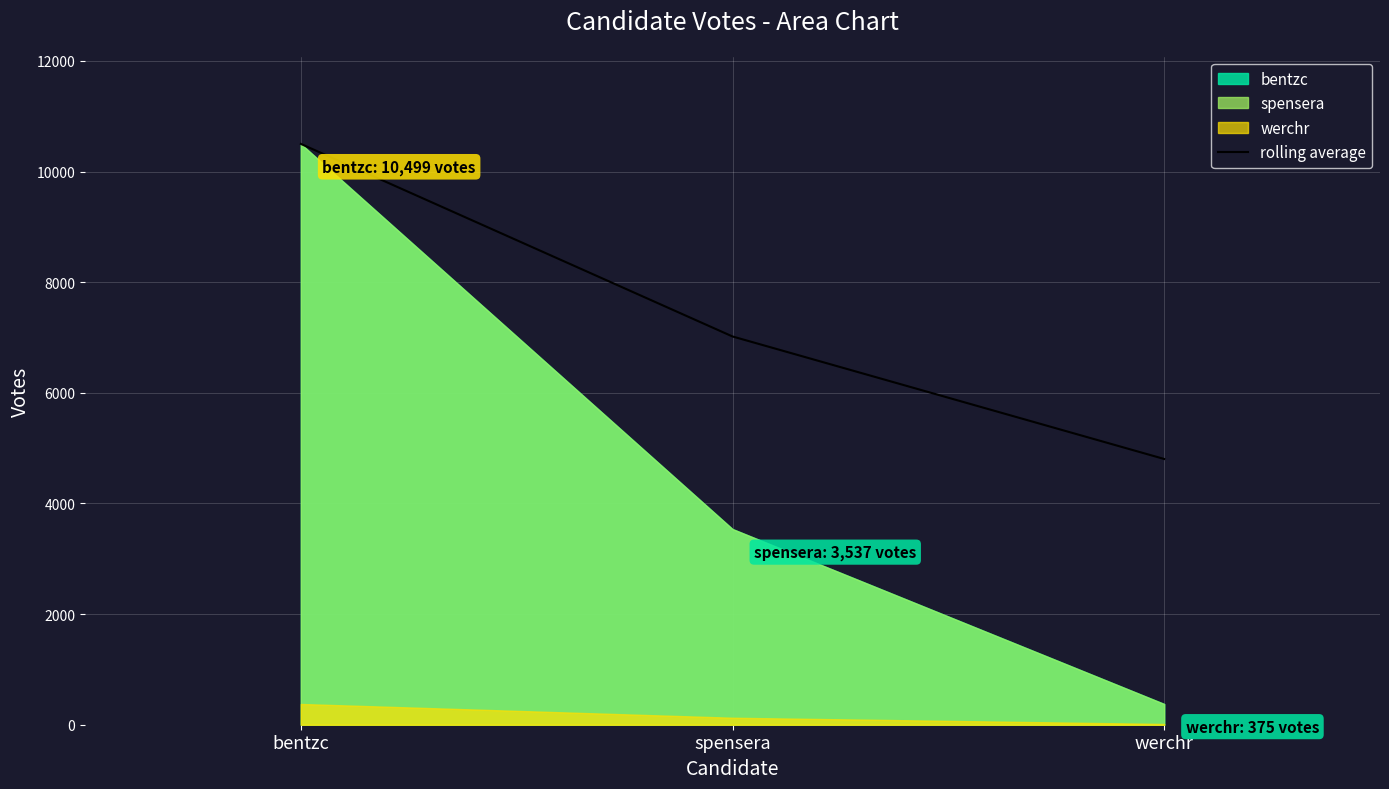

Reading left to right, what are all the values shown in this chart?

10499.0	7018.0	4803.7